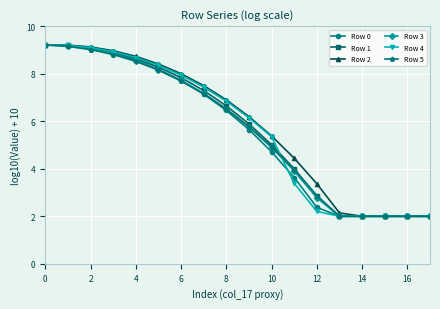

True or false: Row 4 has more than 2 points higher than both neighbors.

False